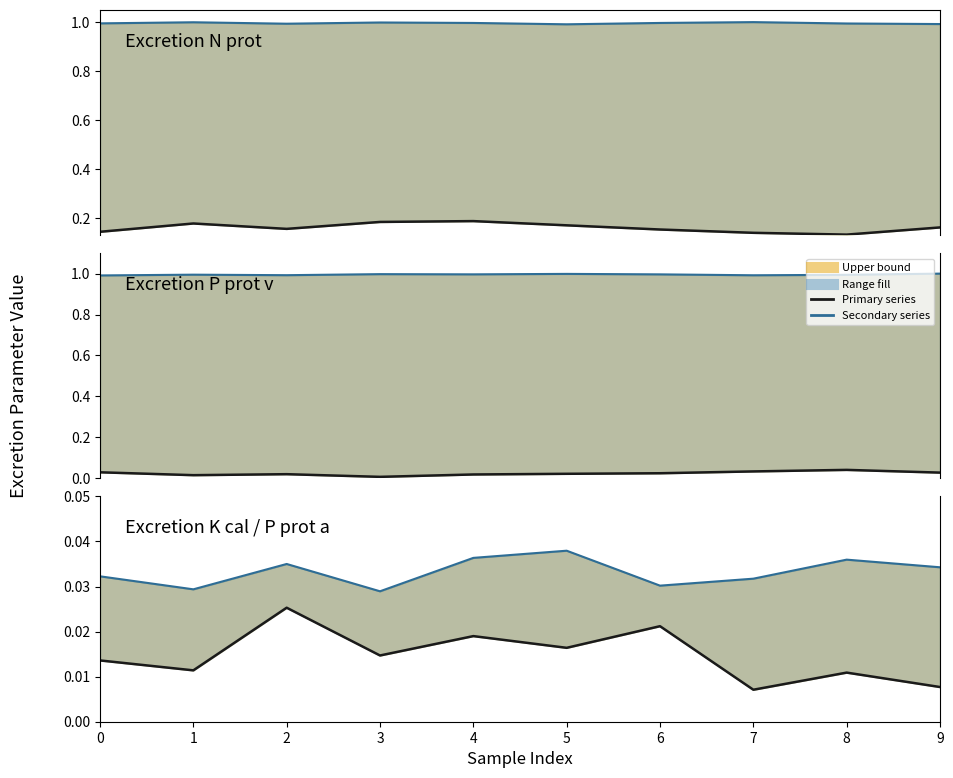

True or false: Excretion N prot line and Excretion P prot v line intersect in this chart.

False